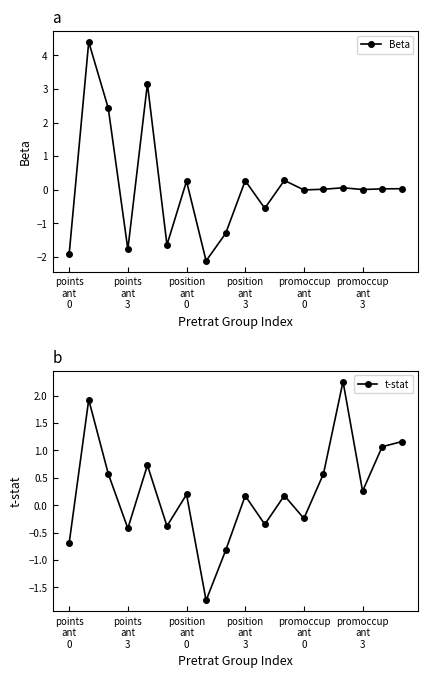

Where is Beta nearest to the value 1?

11